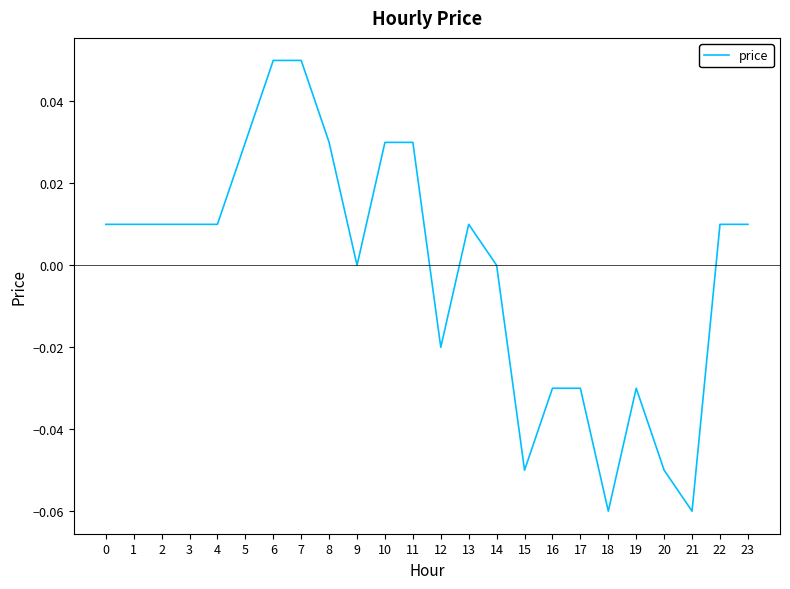

Is this an area chart (filled region under the line)?

No